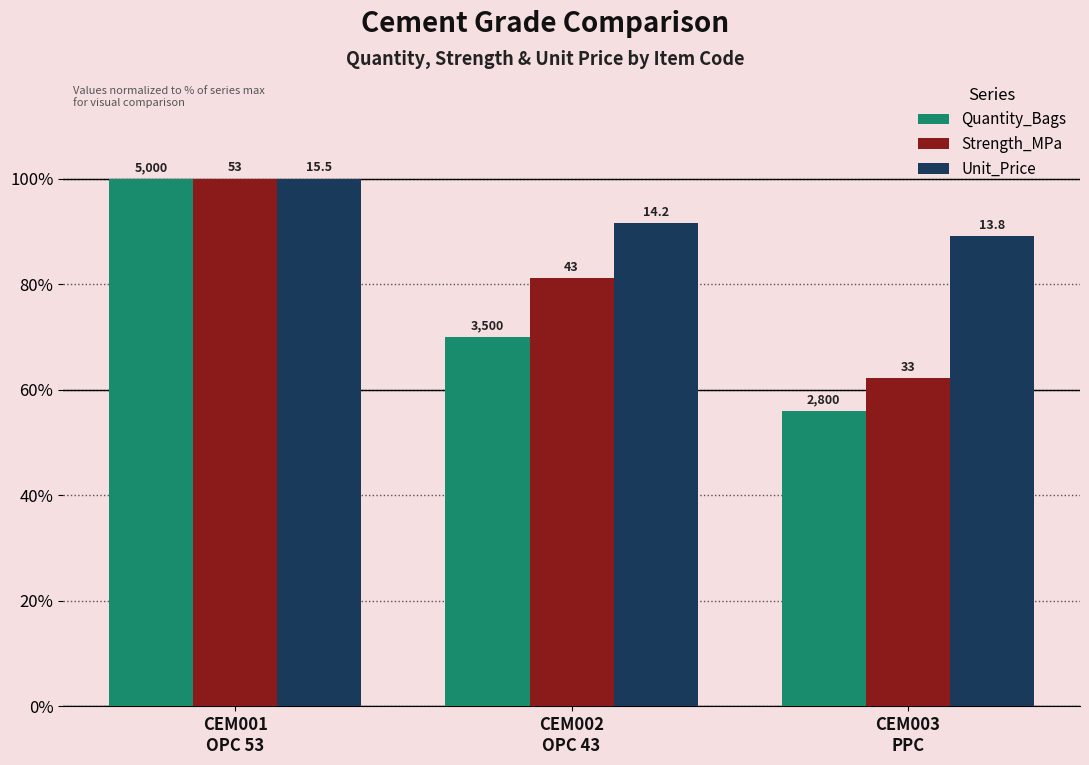

At which label does Strength_MPa first exceed 81?

CEM001
OPC 53